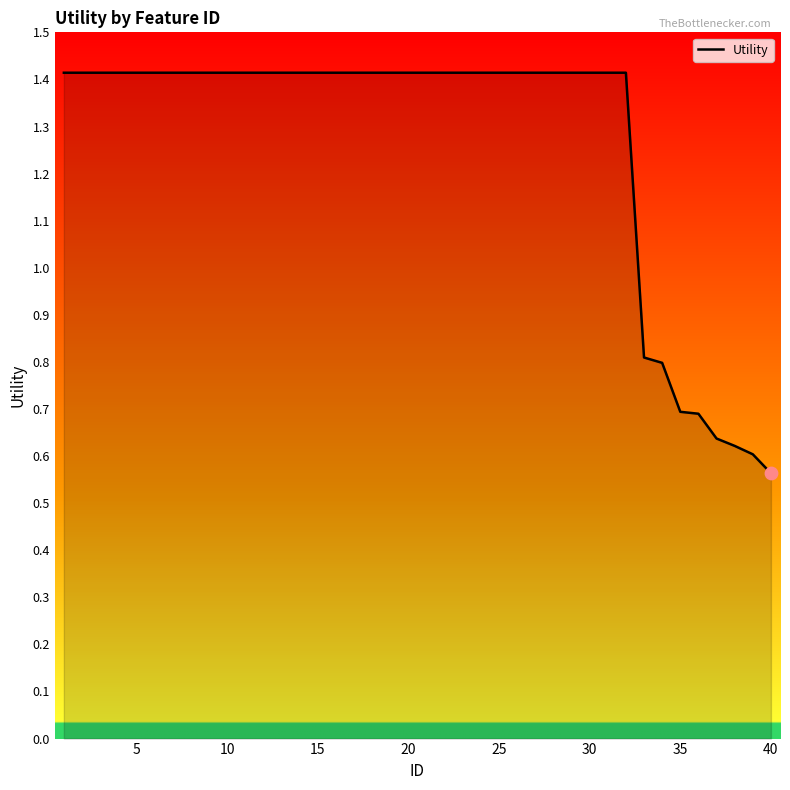

What is the difference between the maximum and minimum values?

0.9